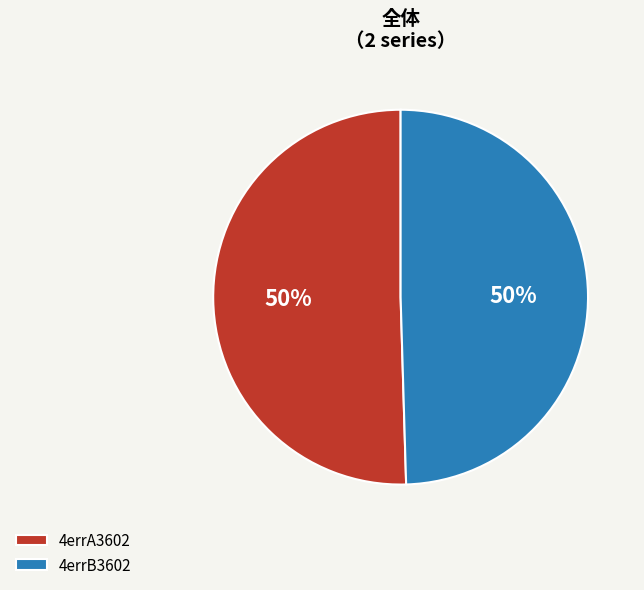

To the nearest percent, what percentage of the pie is 4errA3602?

50%